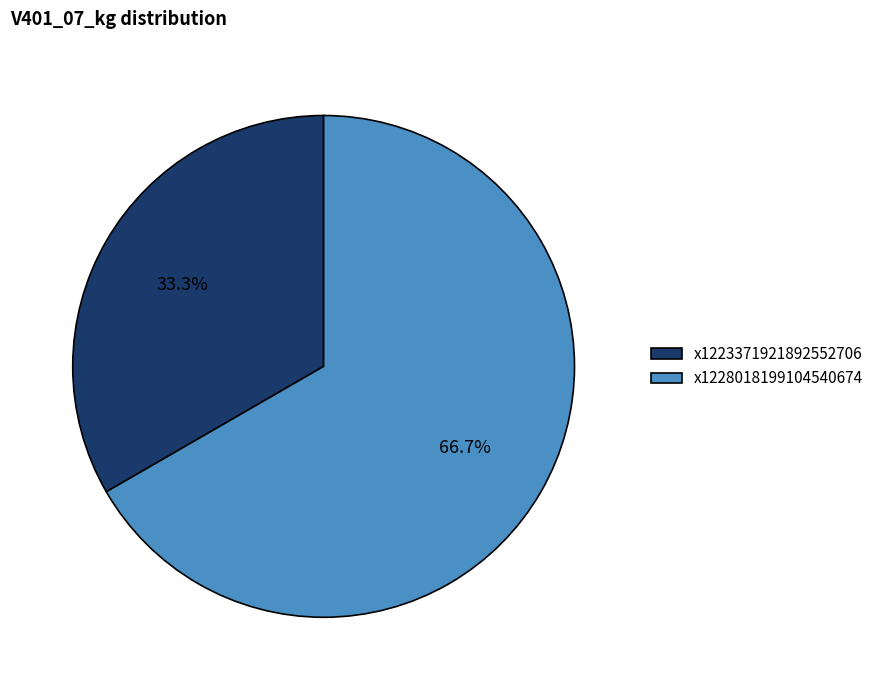

Does any single category account for the majority?

Yes